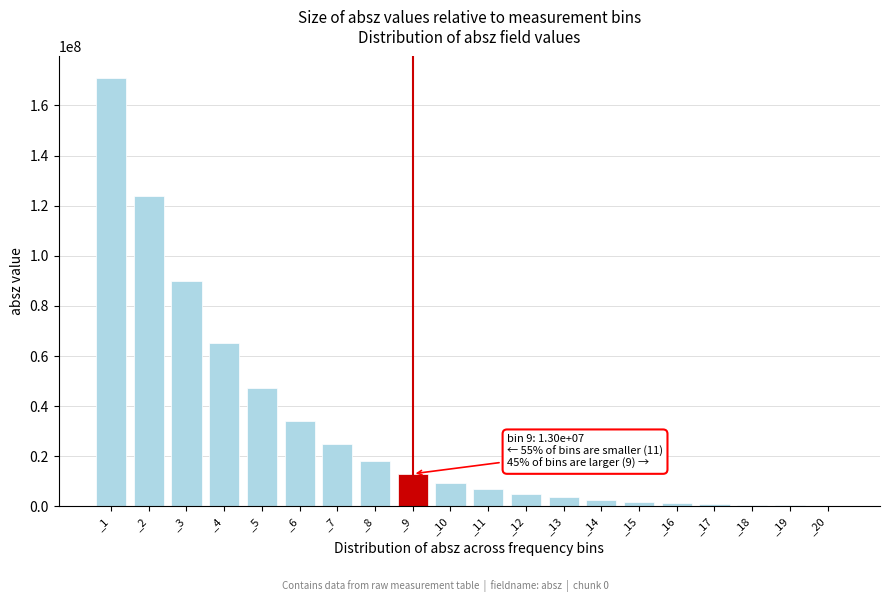

At which label is the value closest to 85671242?

_3